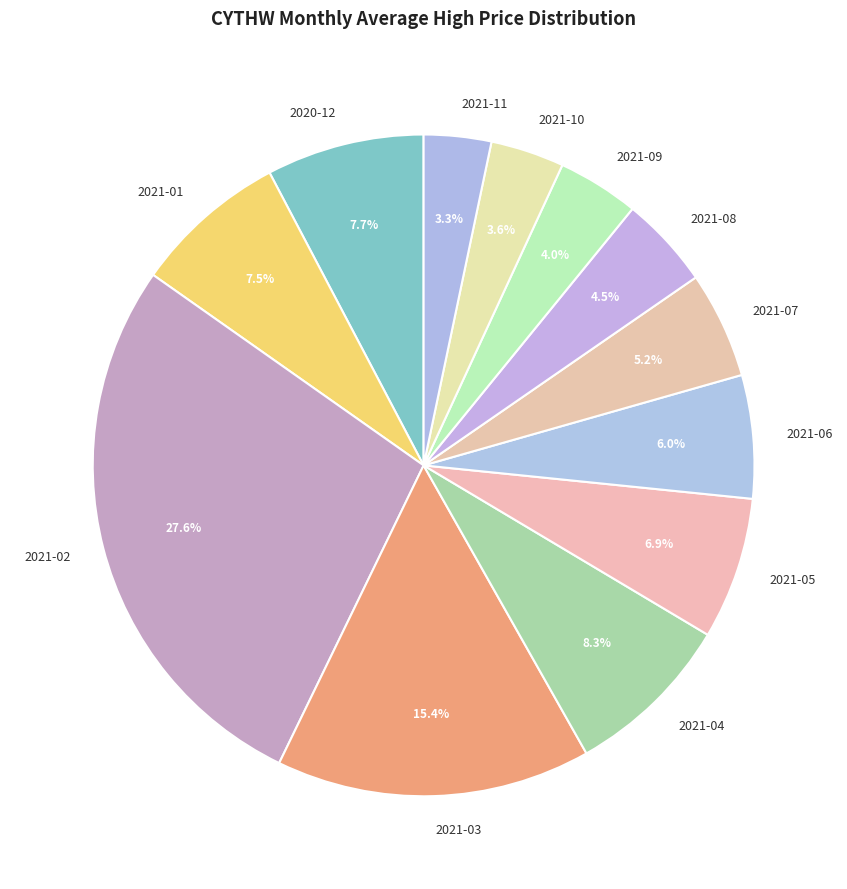

What portion of the pie excludes 2021-09?

96.0%